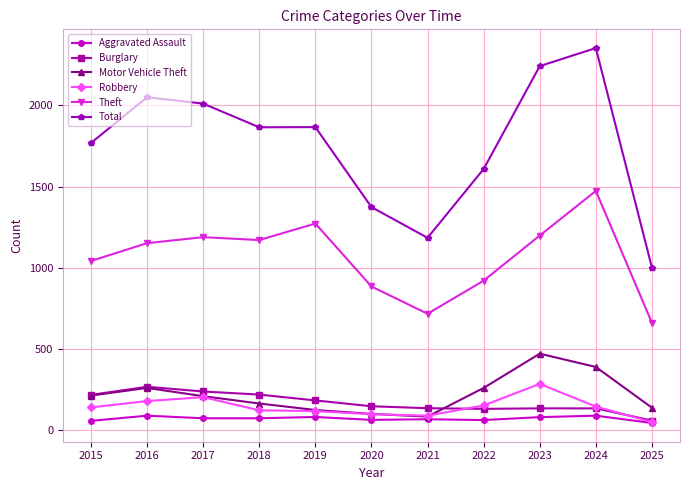

Which series has the widest spread of values?

Total